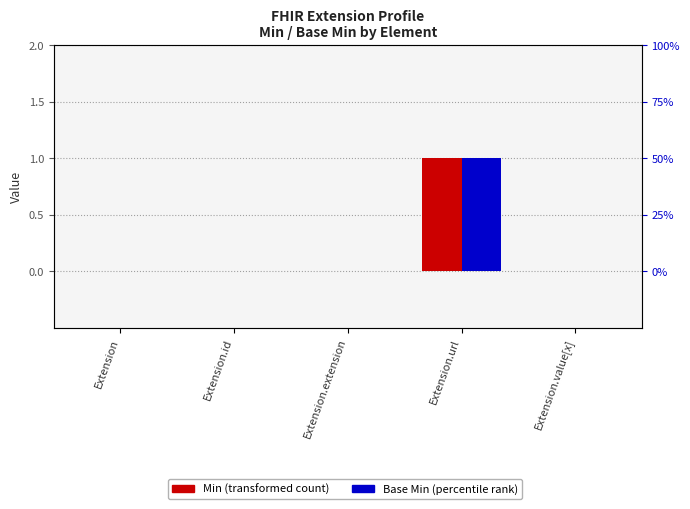

What is the label of the 2nd bar from the right?

Extension.url